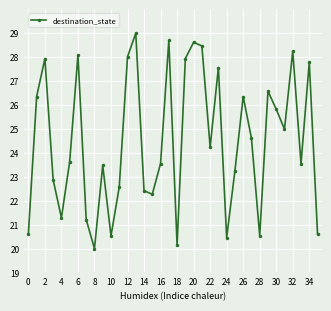

How many interior local valleys (lower than both neighbors) does the data have?

10